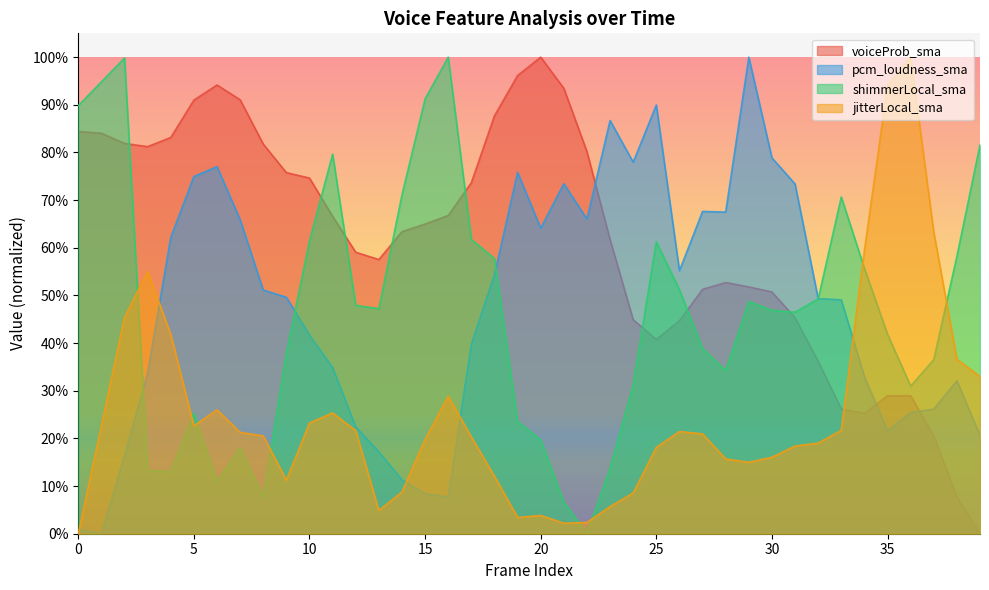

What value does the shimmerLocal_sma series have at 33?

0.7